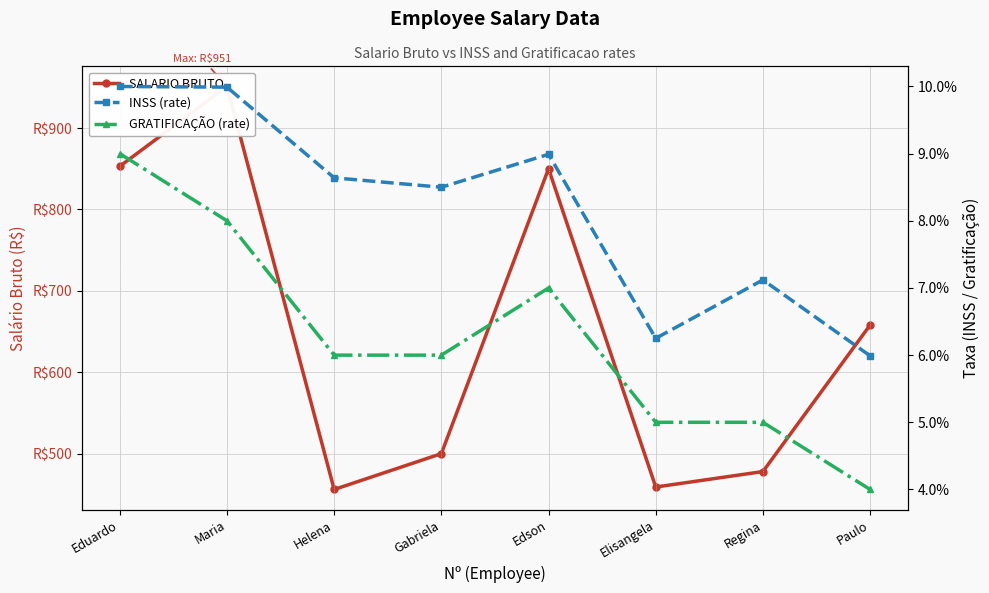

How many lines are shown in the chart?

3